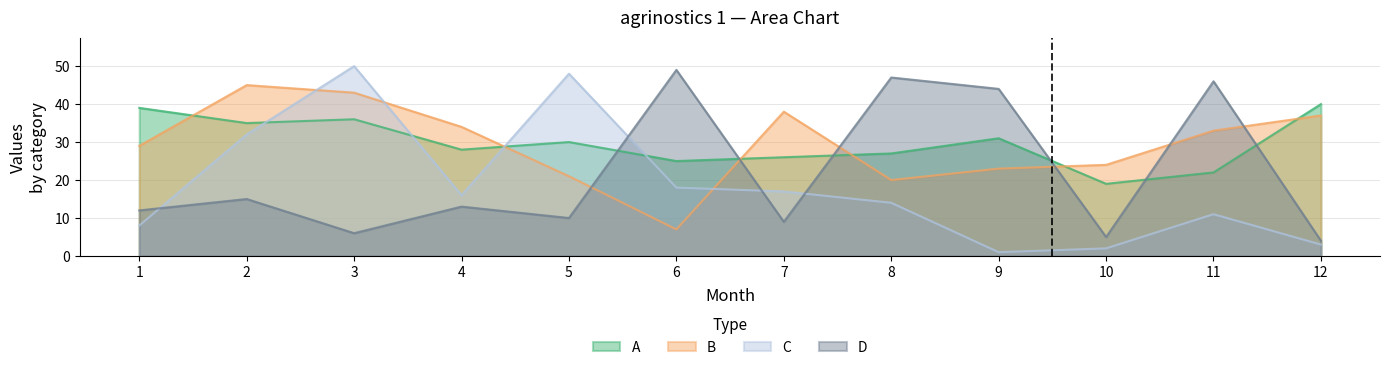

The value of B at 12 is 21. True or false?

False